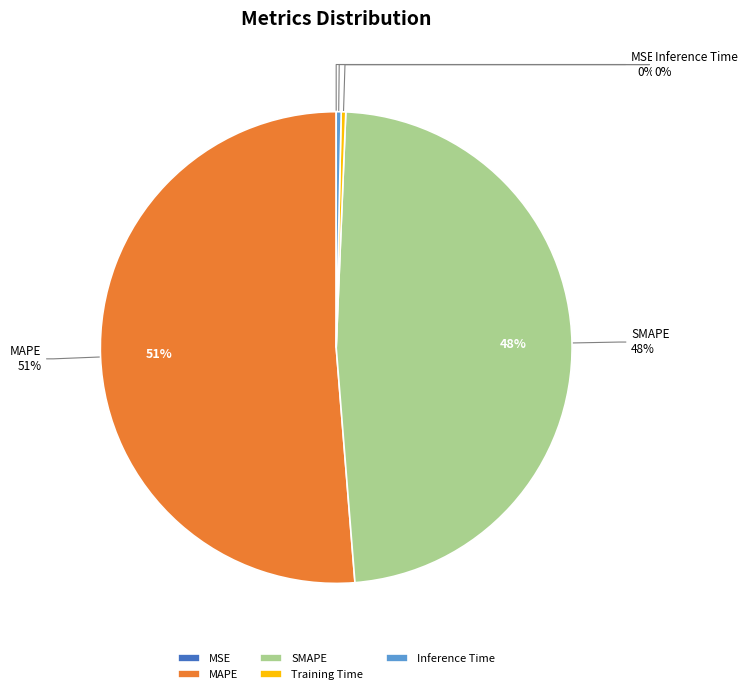

Is it true that MAPE is 51% of the pie?

True